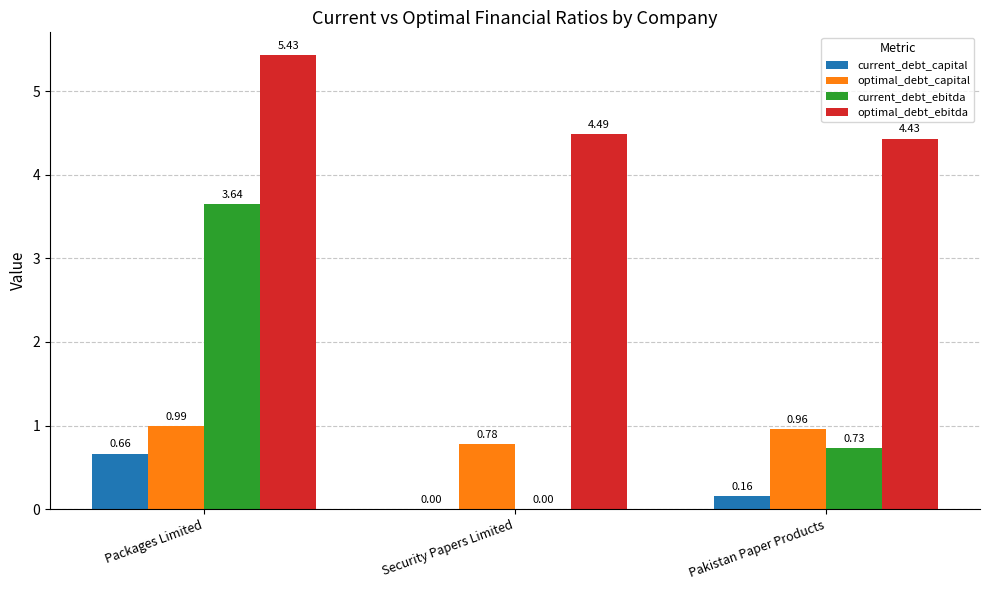

Which series has the largest total across all categories?

optimal_debt_ebitda